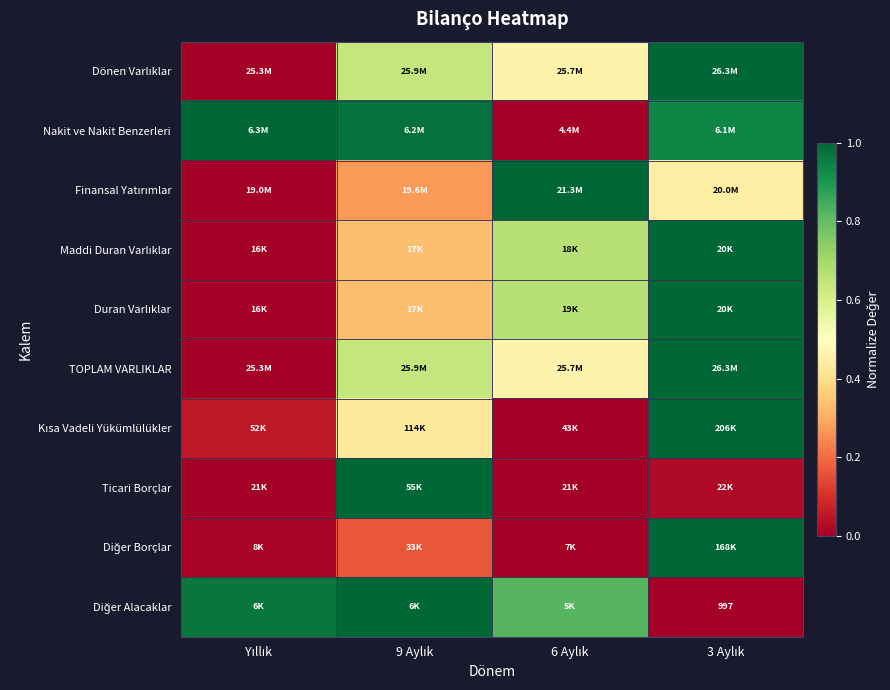

What is the total value across all series at 3 Aylık?

7.4